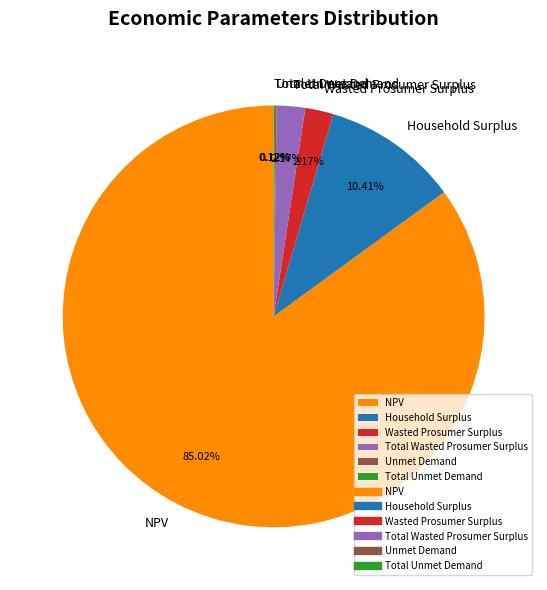

Between Household Surplus and Total Wasted Prosumer Surplus, which is larger?

Household Surplus